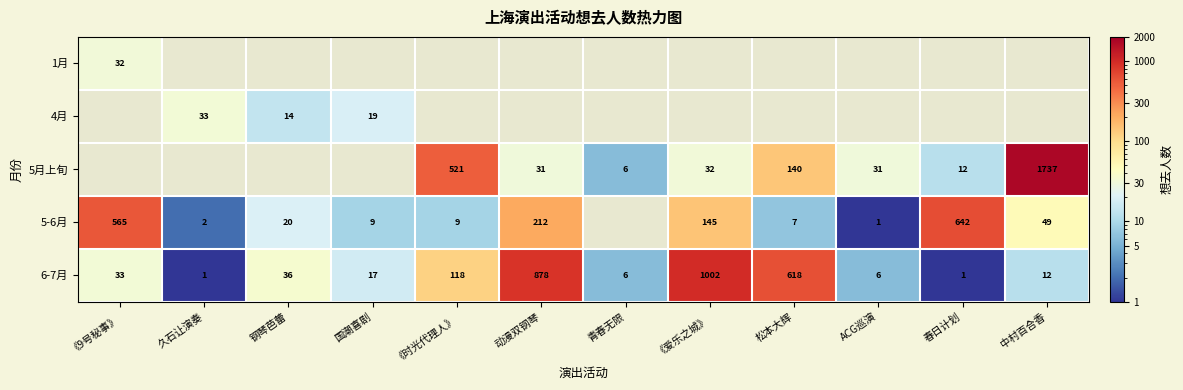

How many values in the 6-7月 series are below 33?

6